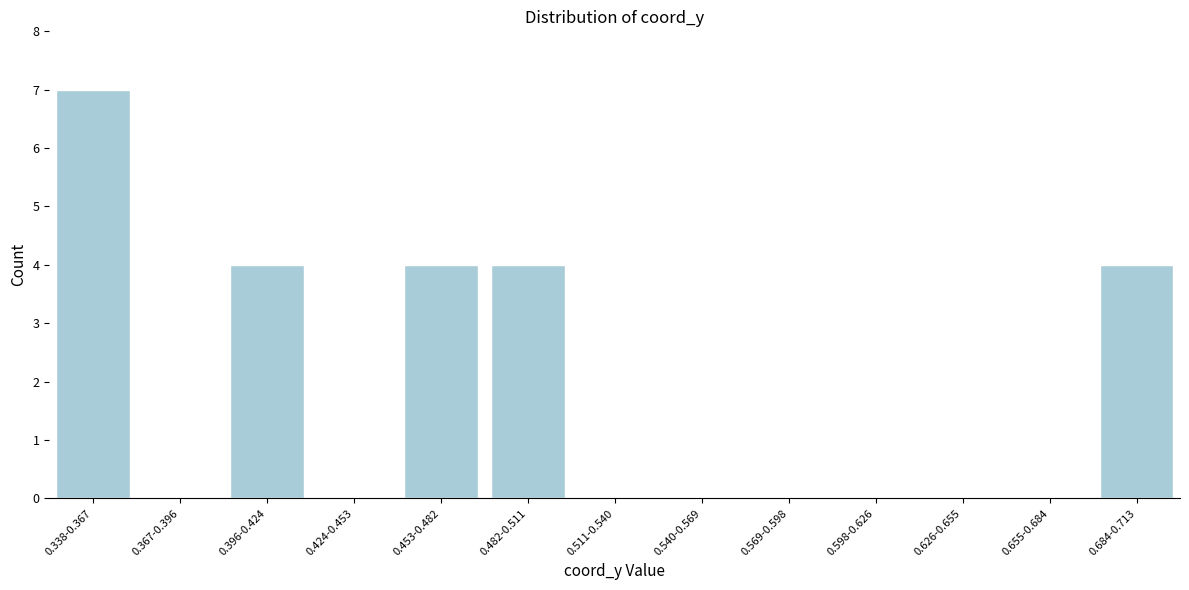

Reading left to right, extract all data points from this chart.

0.338-0.367=7	0.367-0.396=0	0.396-0.424=4	0.424-0.453=0	0.453-0.482=4	0.482-0.511=4	0.511-0.540=0	0.540-0.569=0	0.569-0.598=0	0.598-0.626=0	0.626-0.655=0	0.655-0.684=0	0.684-0.713=4